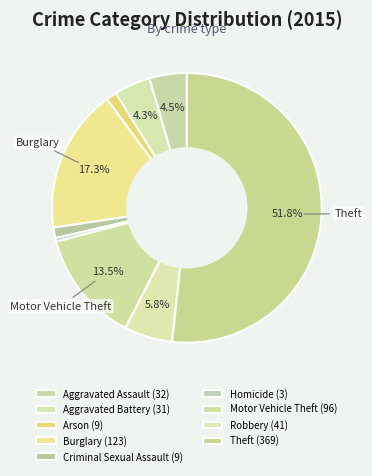

Count the number of slices in the pie.

9